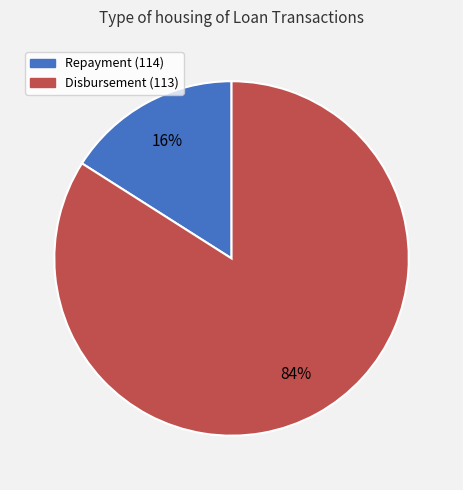

How many segments does this pie chart have?

2